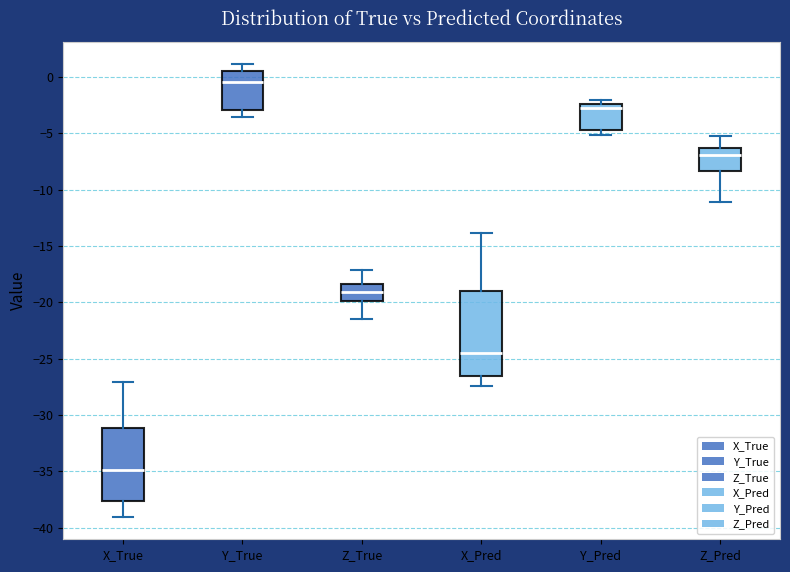

Reading left to right, transcribe this box plot: for each box, give where its median line is, the range the box spans, and where its two whiskers end, as read against the y-axis. The values are not printed on the chart, so give them approximately, as read against the axis.

X_True: median -35.0, box -37.5 to -31.0, whiskers -39.0 to -27.0
Y_True: median -0.5, box -3.0 to 0.5, whiskers -3.5 to 1.0
Z_True: median -19.0, box -20.0 to -18.5, whiskers -21.5 to -17.0
X_Pred: median -24.5, box -26.5 to -19.0, whiskers -27.5 to -14.0
Y_Pred: median -3.0, box -4.5 to -2.5, whiskers -5.0 to -2.0
Z_Pred: median -7.0, box -8.5 to -6.5, whiskers -11.0 to -5.0